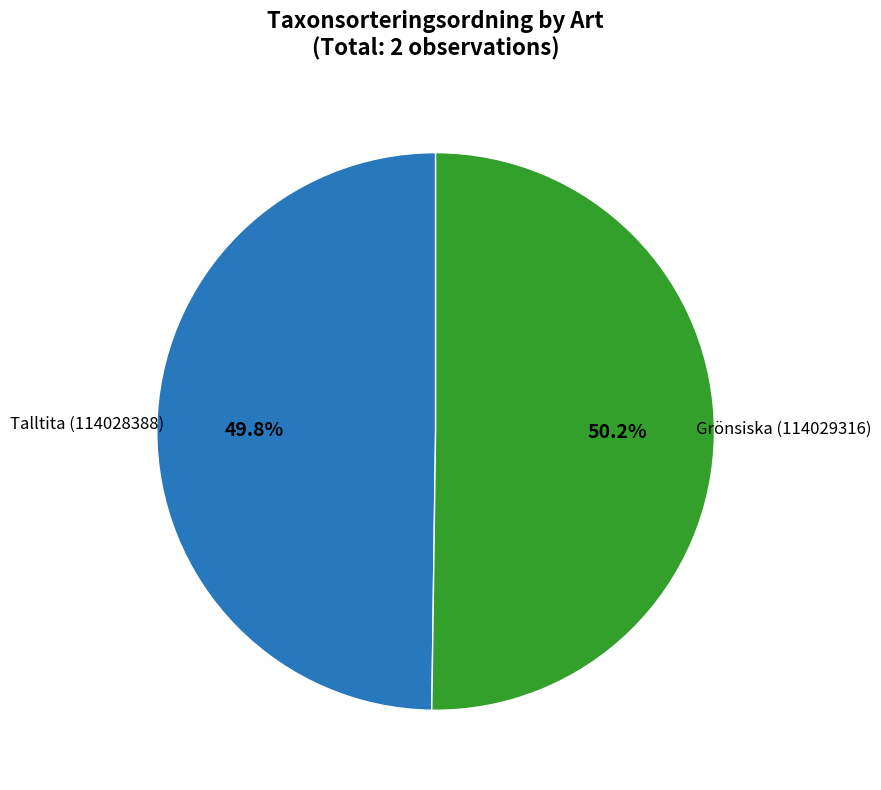

To the nearest percent, what is the average slice percentage?

50%